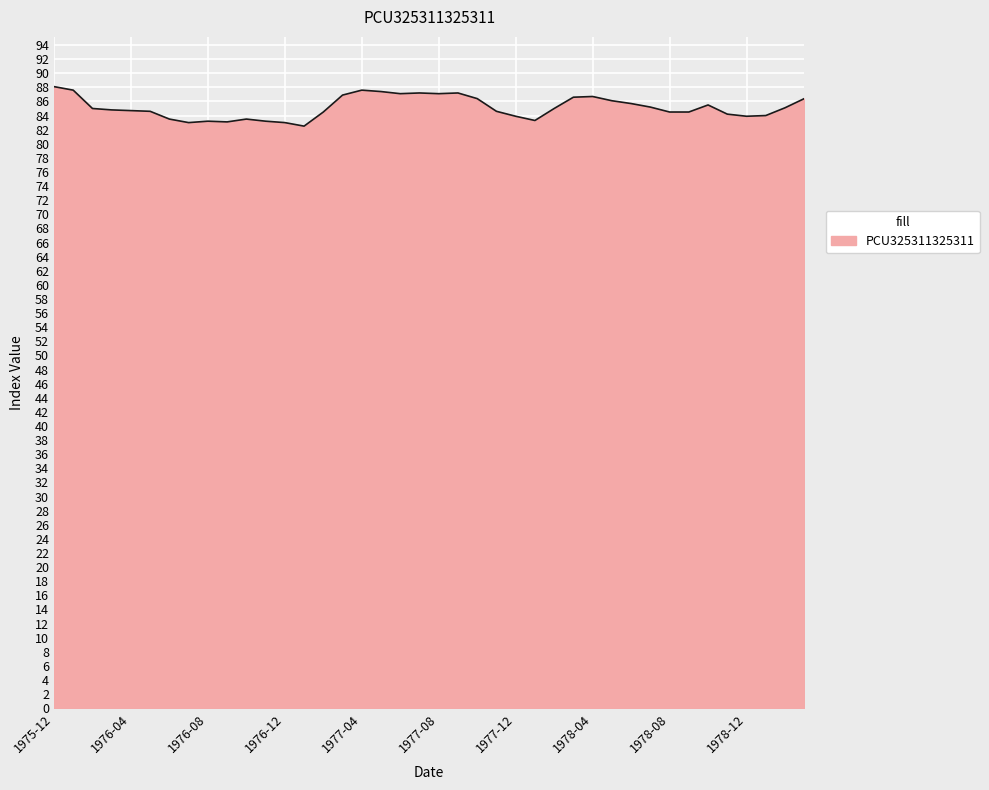

What is the average value?

85.2